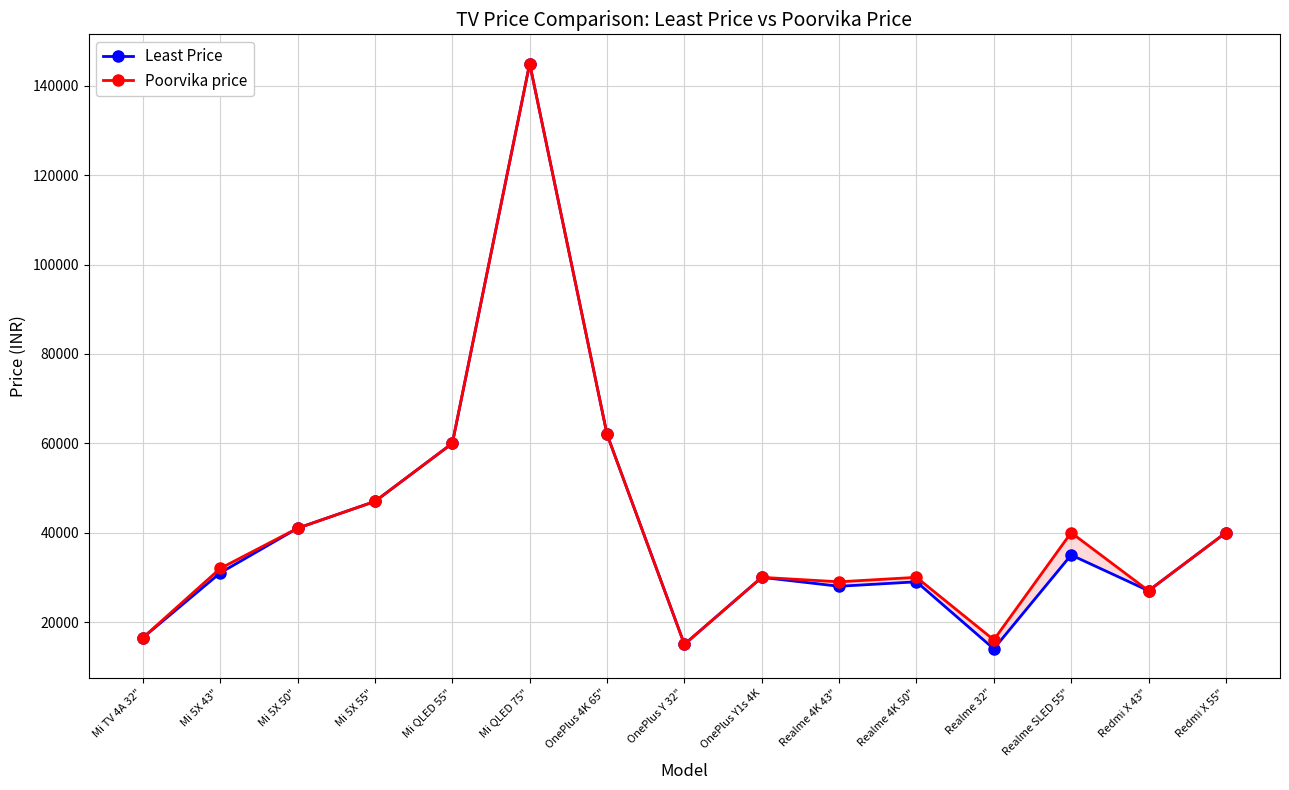

How many interior local peaks does the Least Price series have?

4